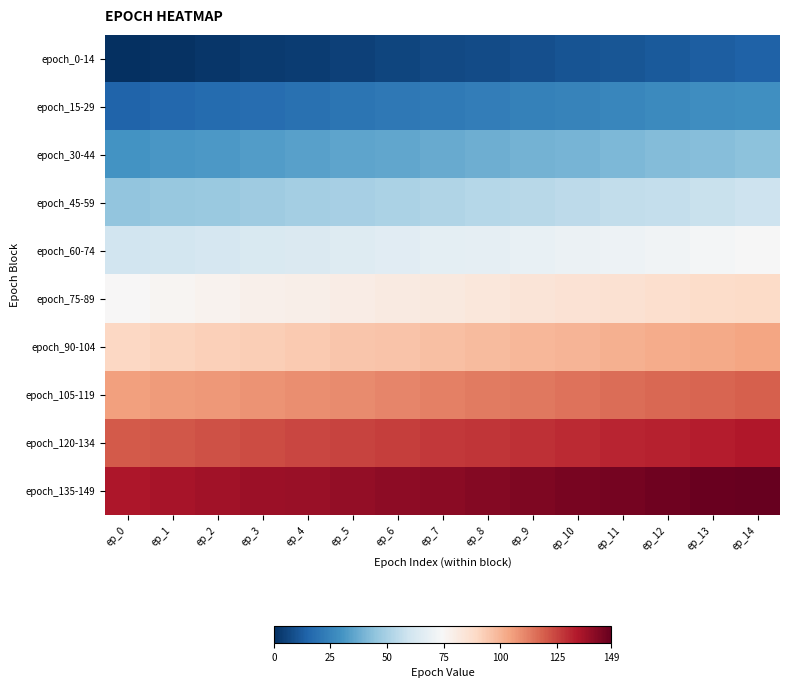

Which category has the highest value across all series?

ep_14